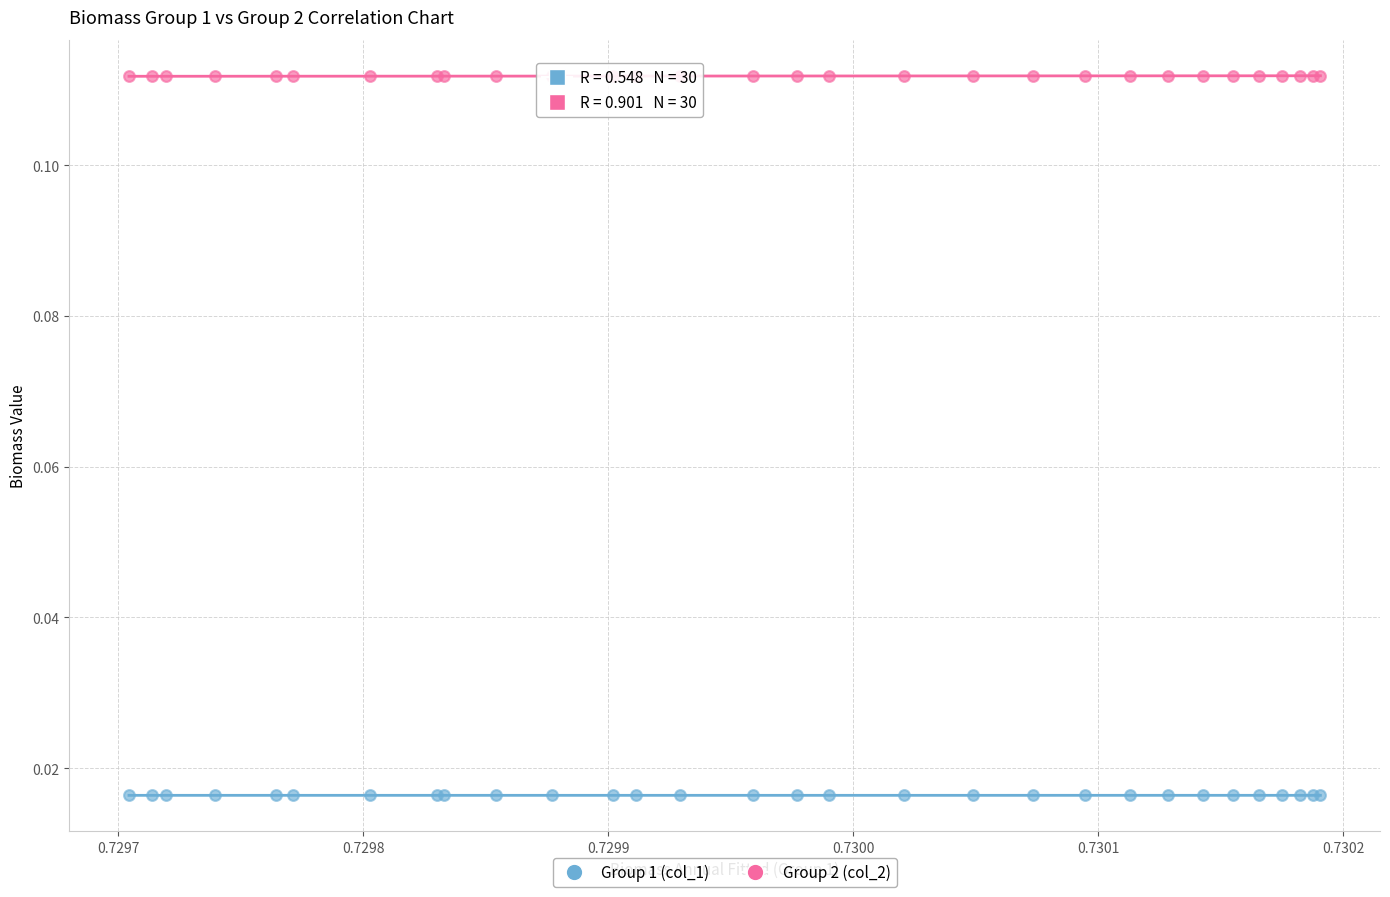

Which series reaches the minimum Y coordinate?

Group 1 (col_1)